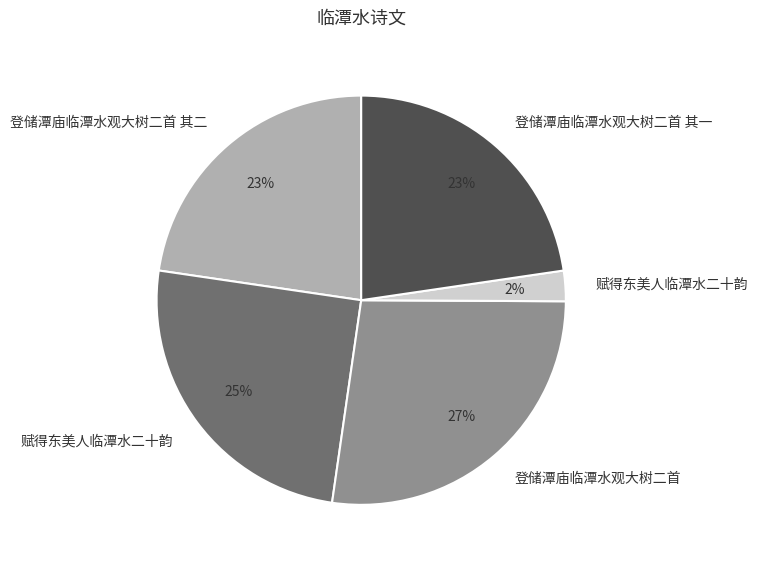

To the nearest percent, what is the average slice percentage?

20%